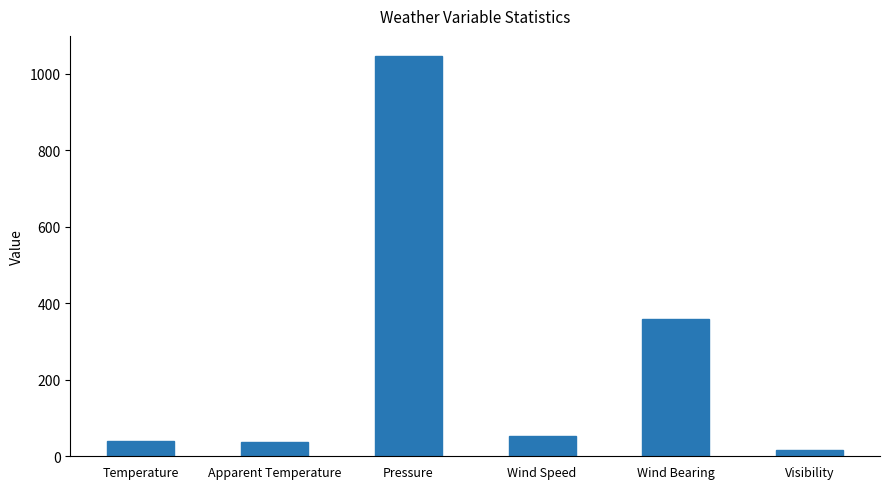

Does the chart contain stacked bars?

No